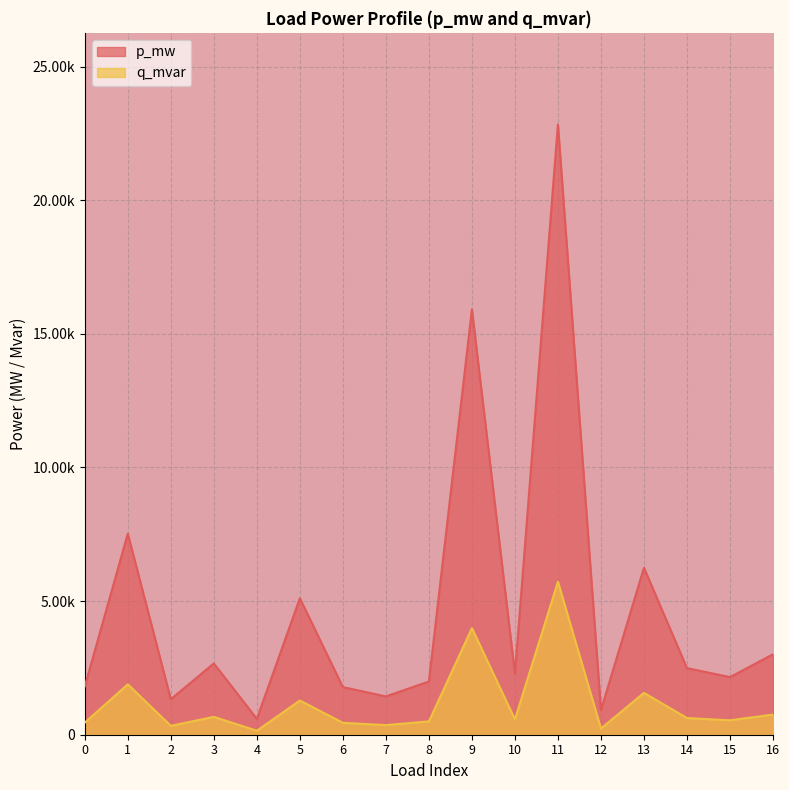

At which label is p_mw closest to 0?

4